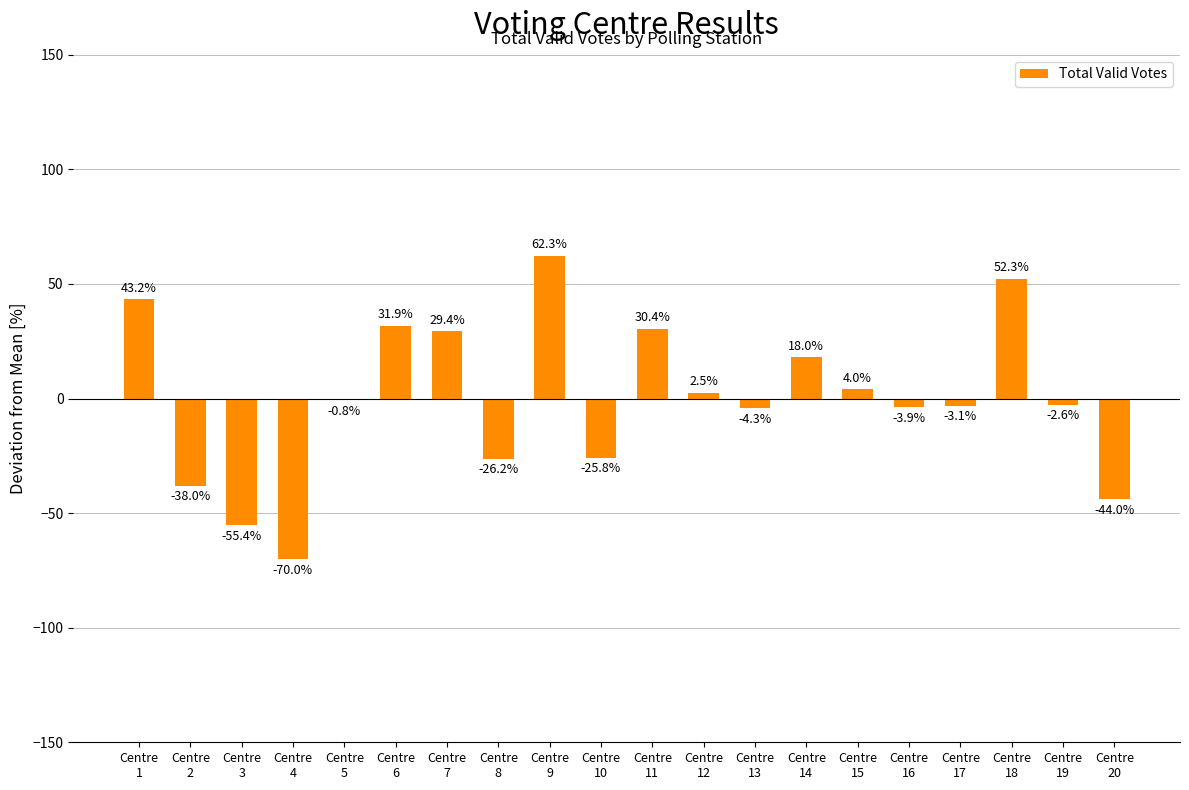

What is the maximum value shown in the chart?

62.3